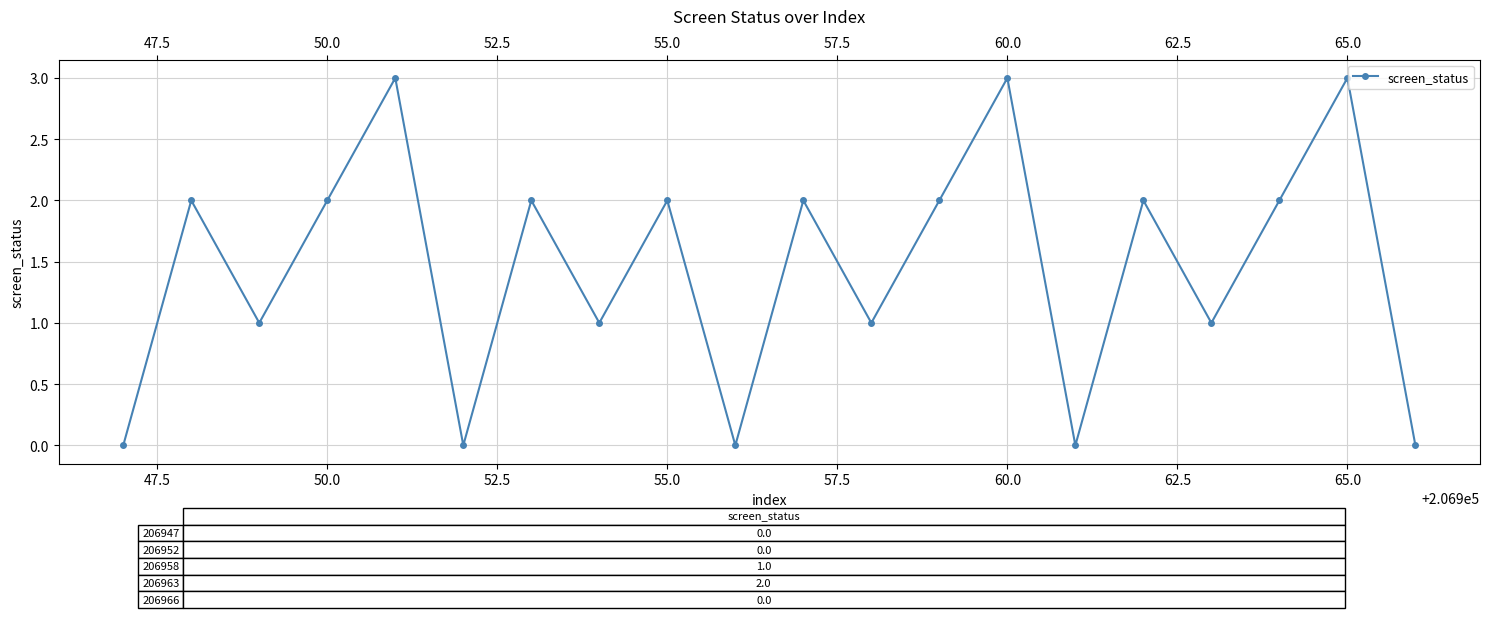

How many points are higher than both their immediate neighbors (excluding endpoints)?

8